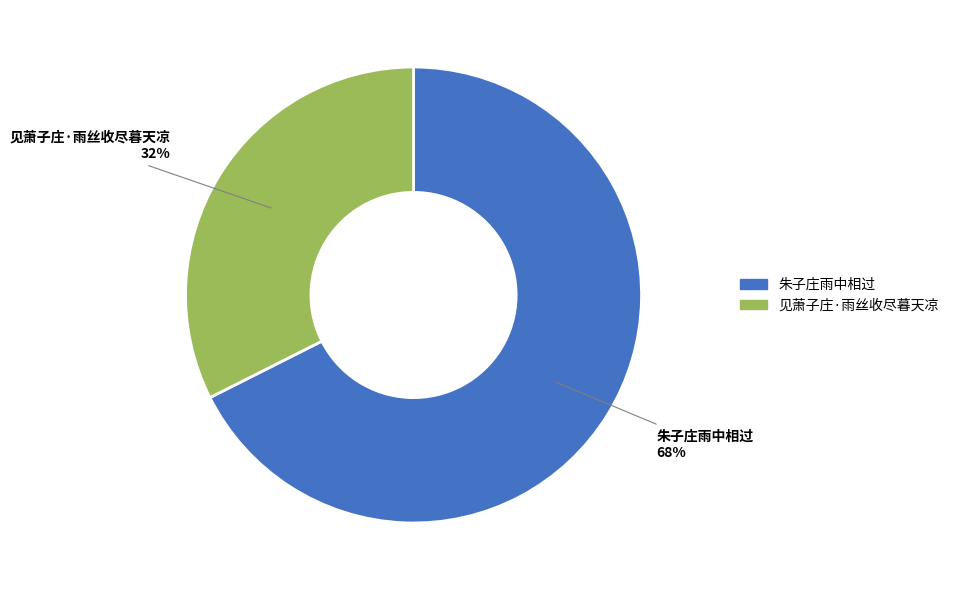

Combined, do 朱子庄雨中相过 and 见萧子庄·雨丝收尽暮天凉 account for over 50%?

Yes